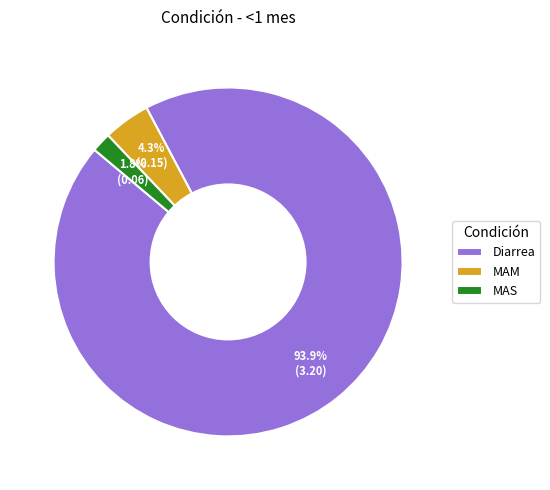

True or false: MAS accounts for 2% of the total.

True